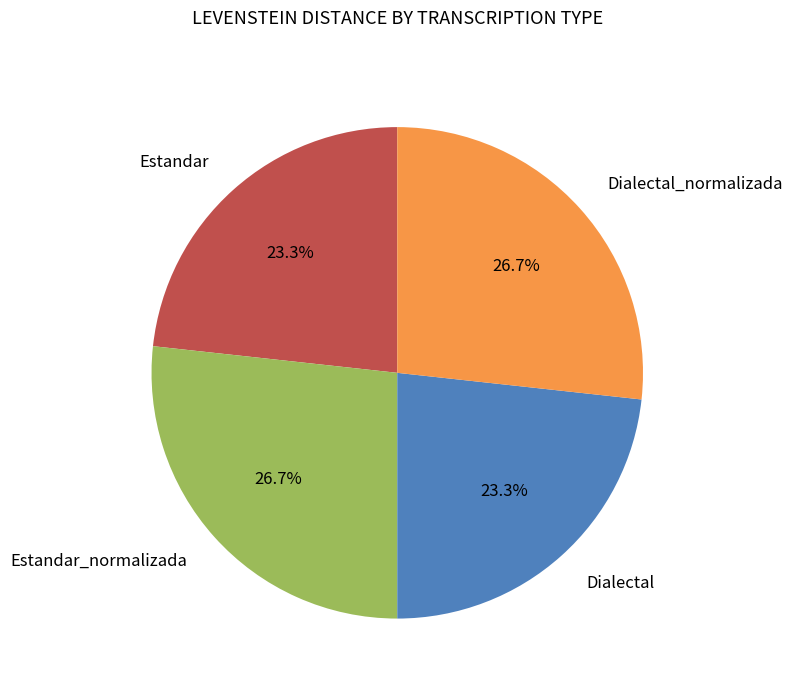

To the nearest percent, what is the difference between the largest and smallest slice percentages?

3%